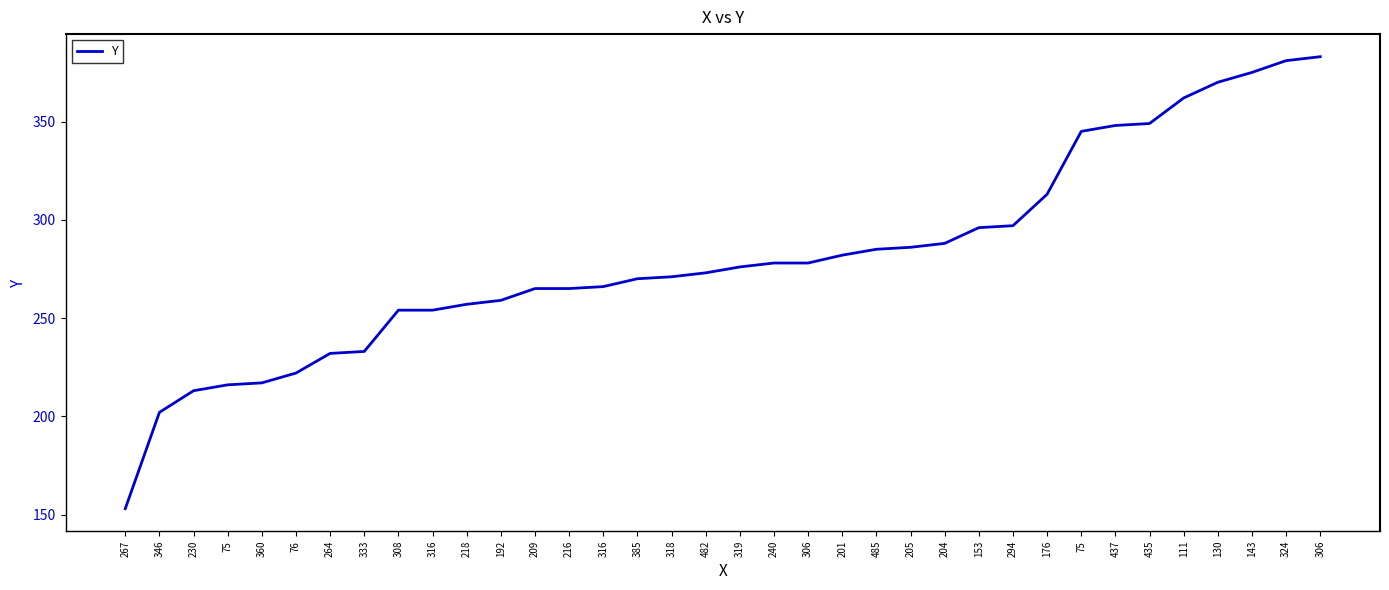

Does the chart display data point markers on the line(s)?

No